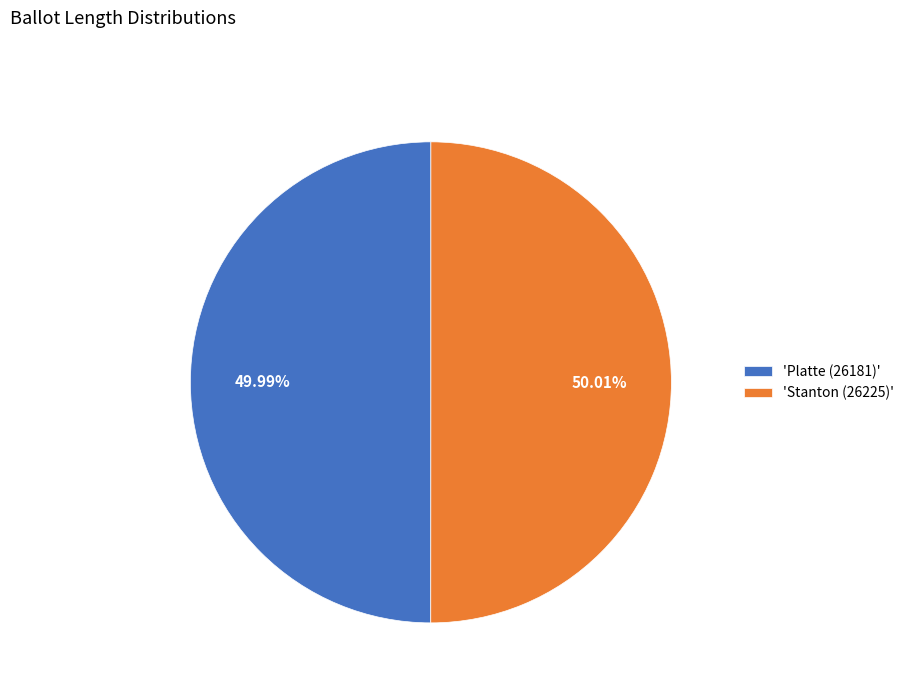

Approximately how many times larger is the value at 'Stanton (26225)' compared to 'Platte (26181)'?

1.0